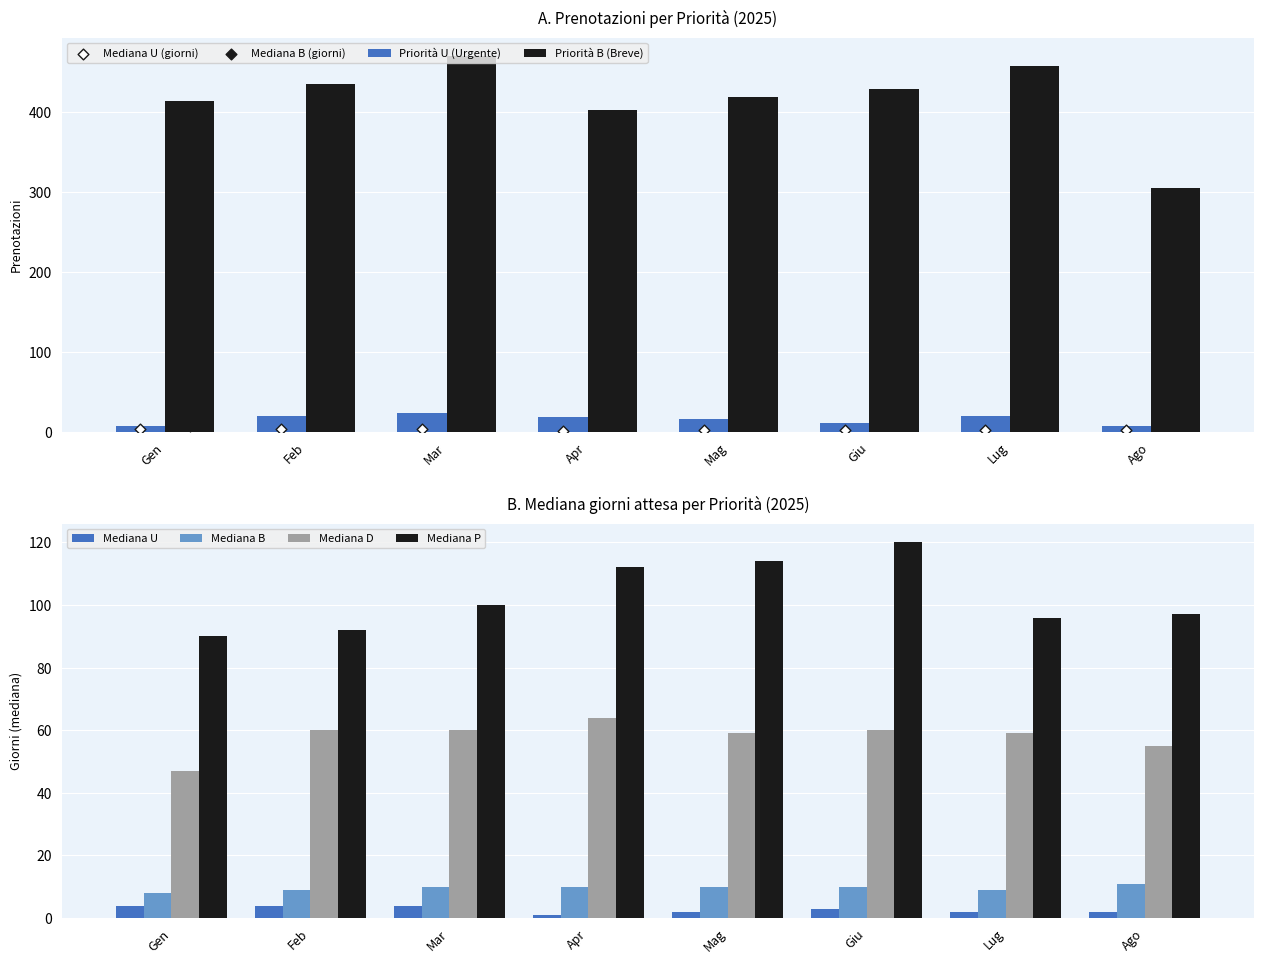

True or false: Priorità B (Breve) has a value of 611 at Giu.

False